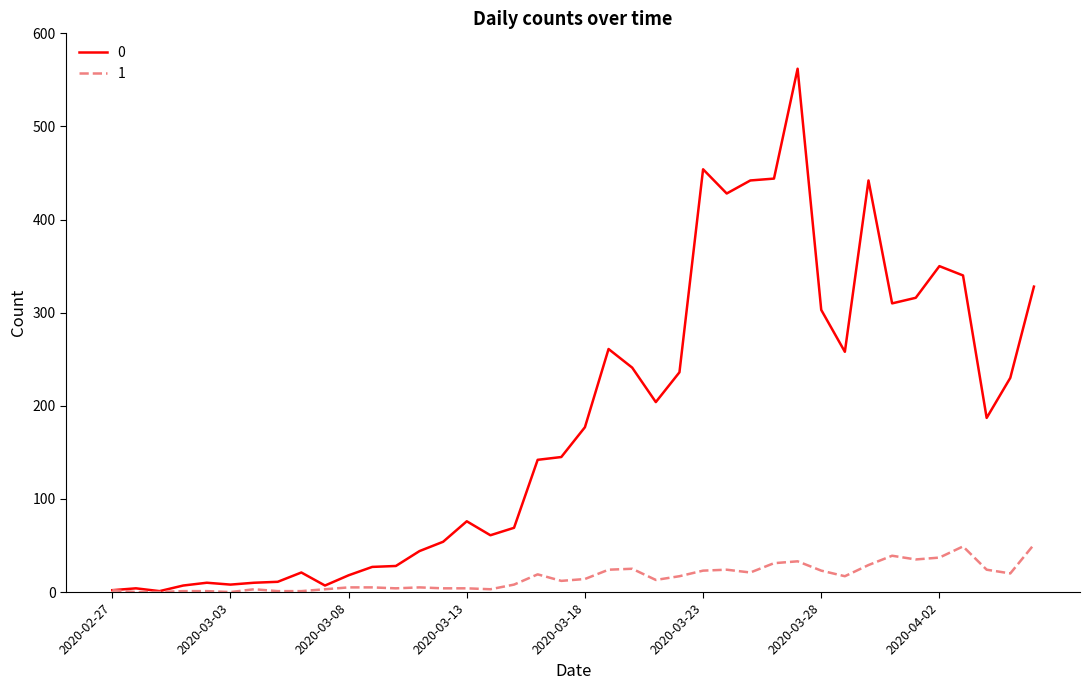

What is the difference between the maximum and minimum values in the 0 series?

561